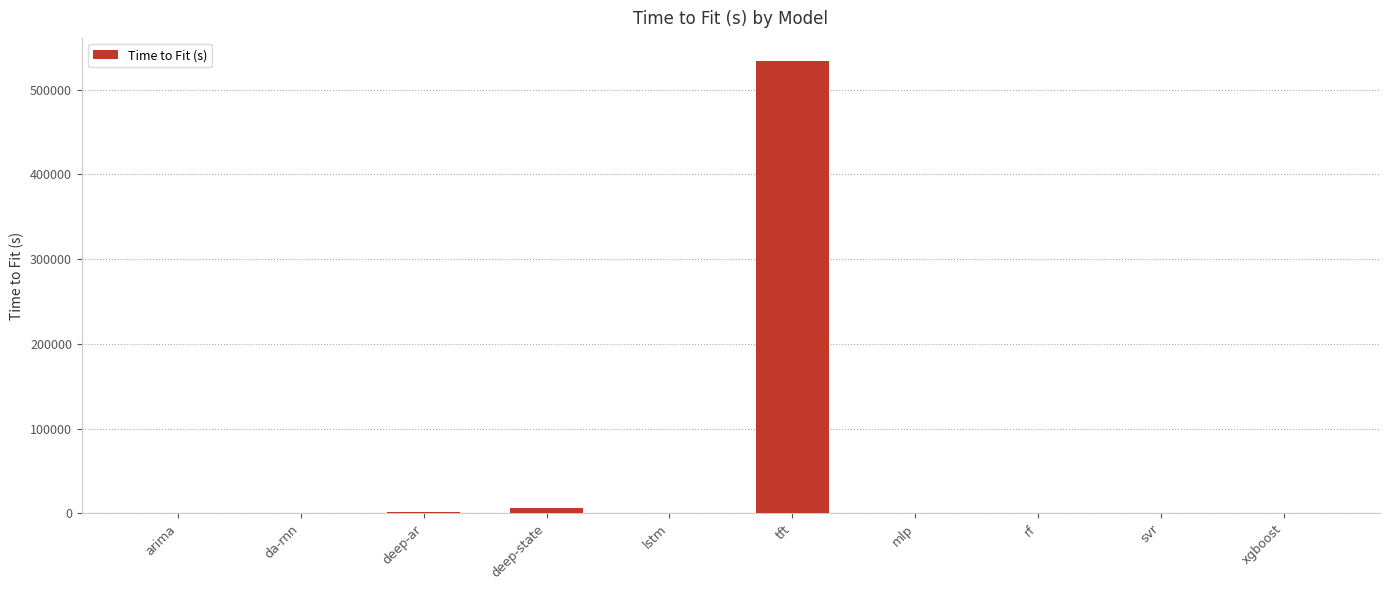

Which has a higher value, tft or deep-state?

tft